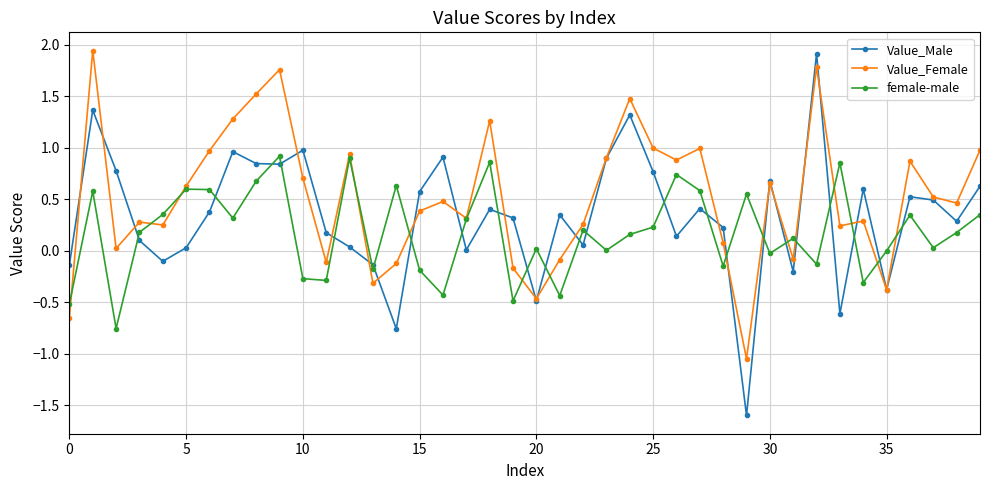

True or false: female-male has more than 2 points higher than both neighbors.

True